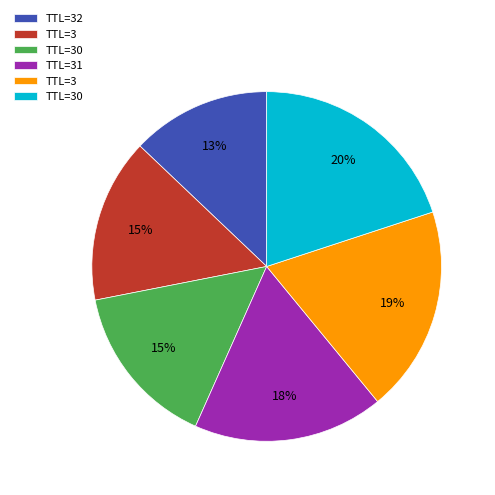

How many segments does this pie chart have?

6